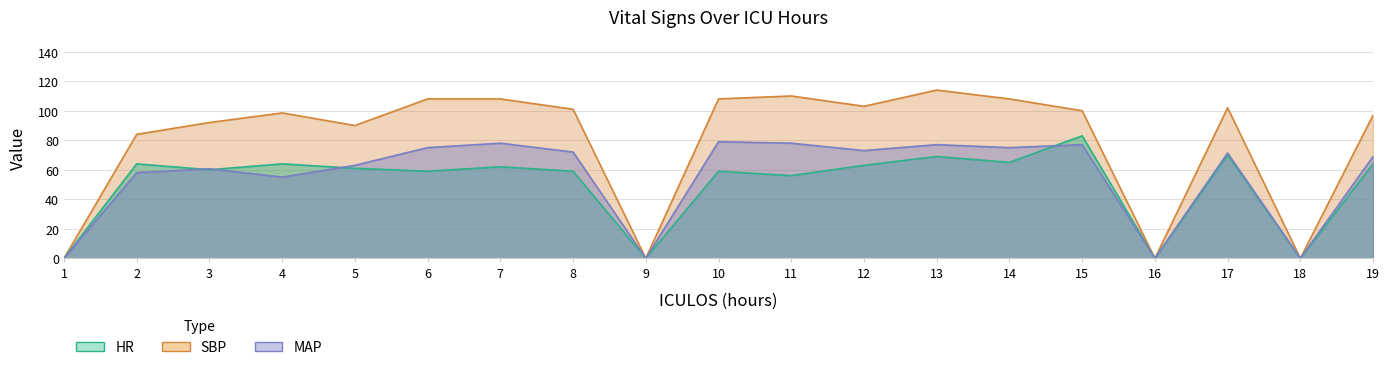

What is the greatest value displayed?

114.0